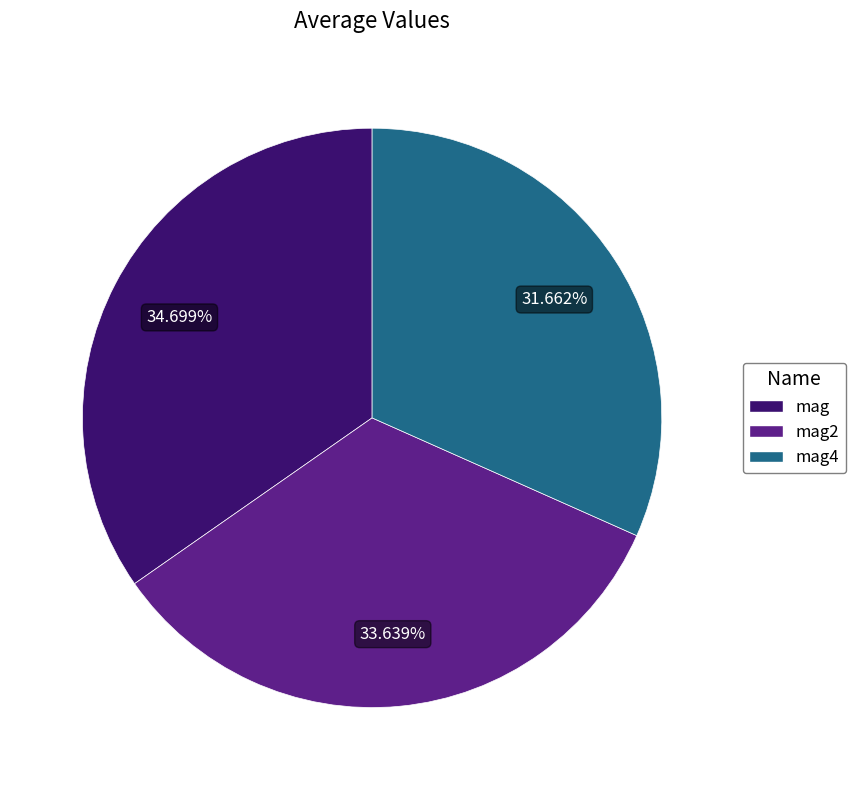

Does any single category account for the majority?

No